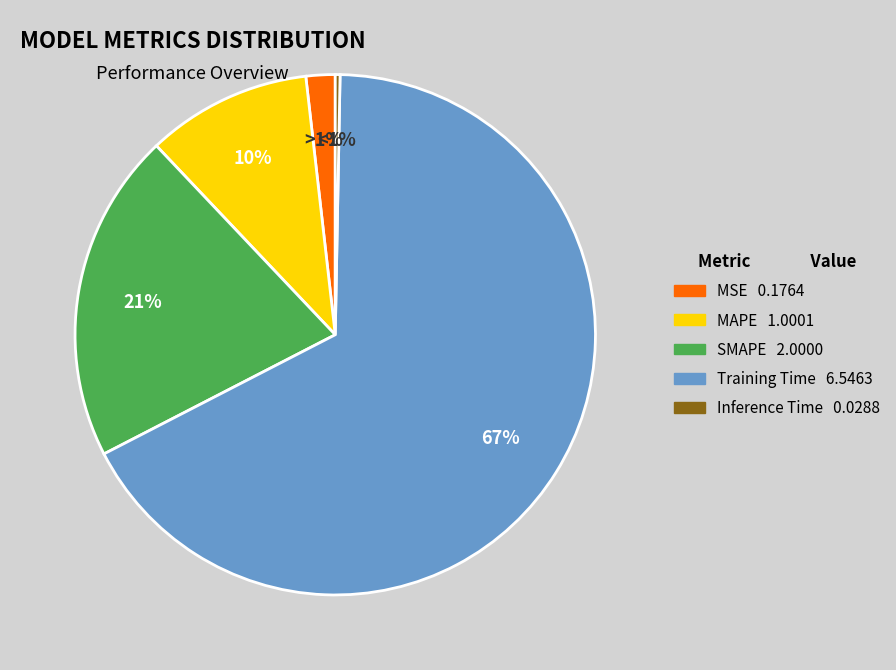

To the nearest percent, what portion does Training Time represent?

67%